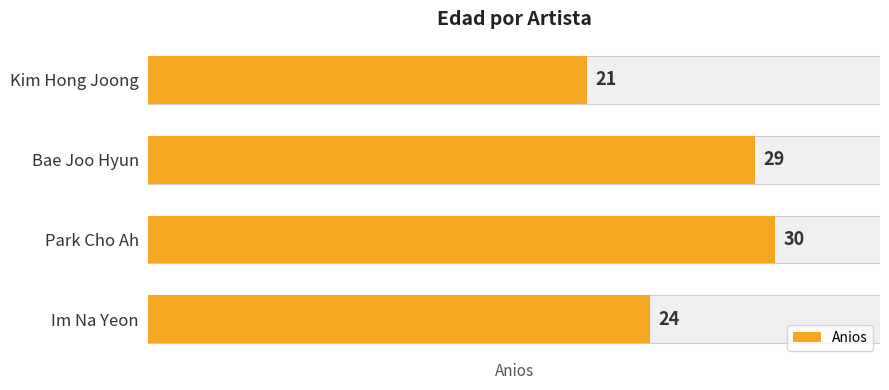

What is the average value?

26